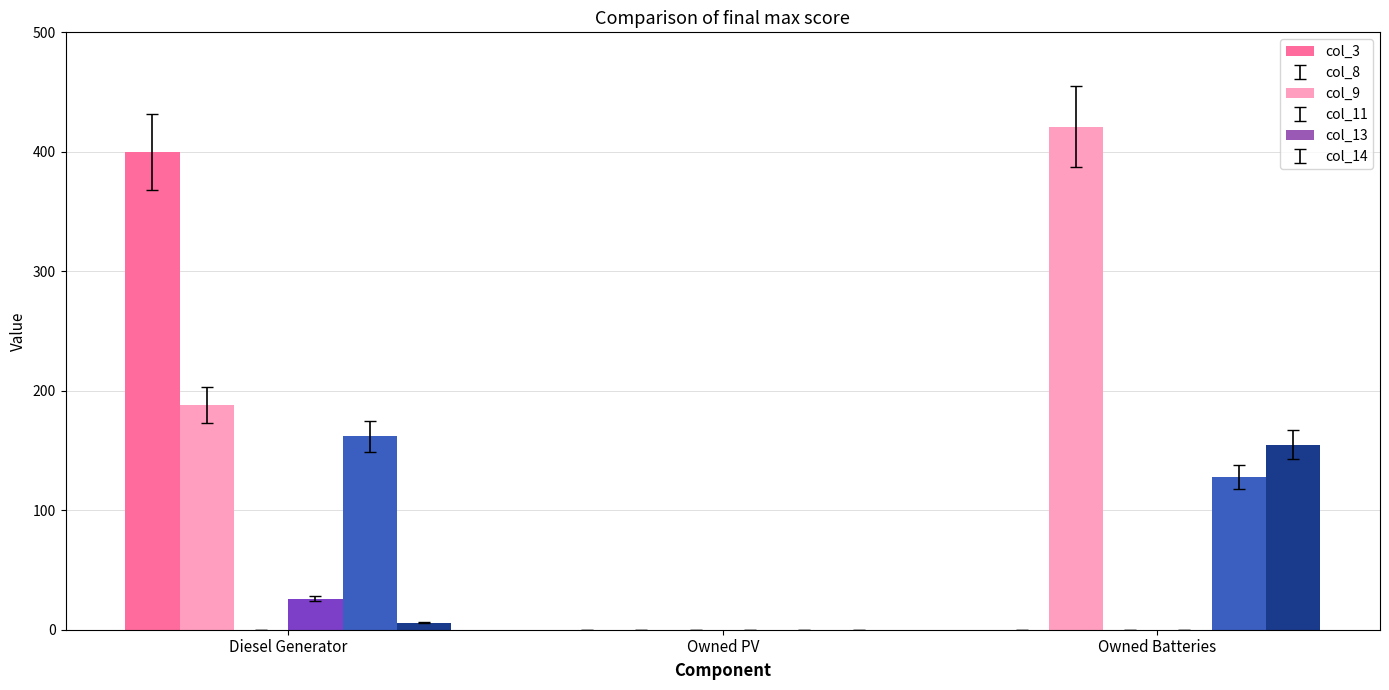

Is the value of col_14 at Diesel Generator greater than the value of col_8 at Owned PV?

Yes